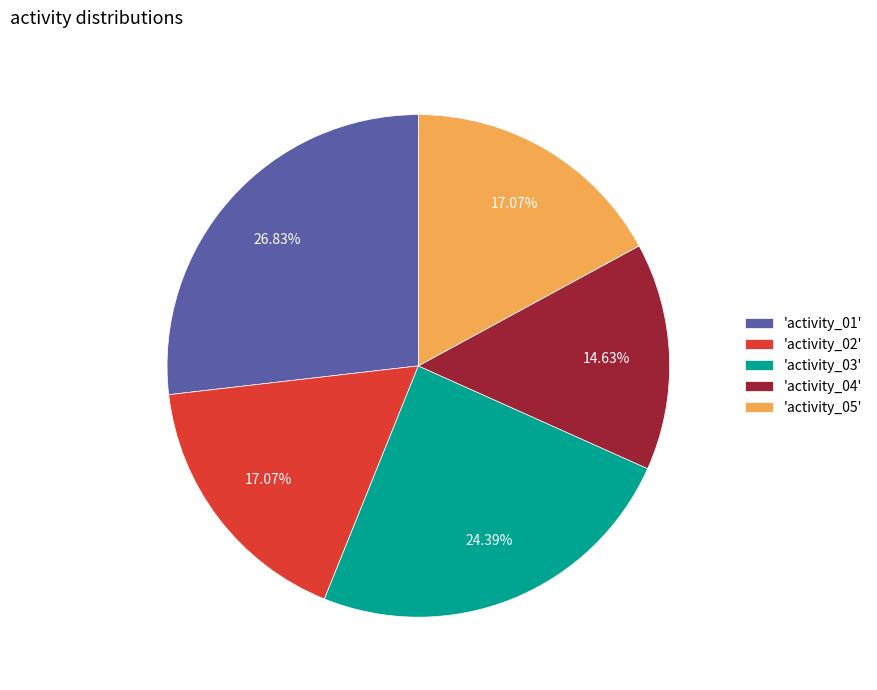

Which category has the biggest portion of the pie?

'activity_01'